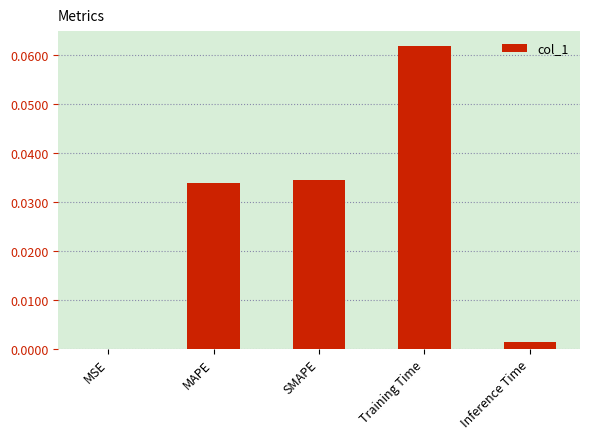

At which label is the value closest to 0?

MSE